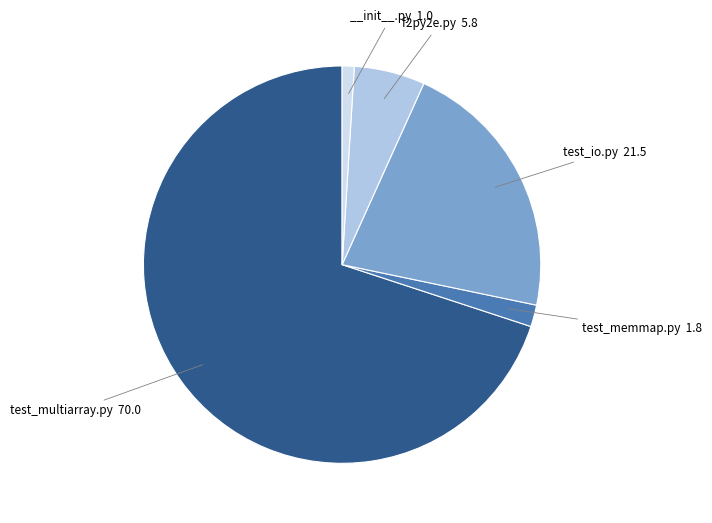

Is there a majority slice in this chart?

Yes